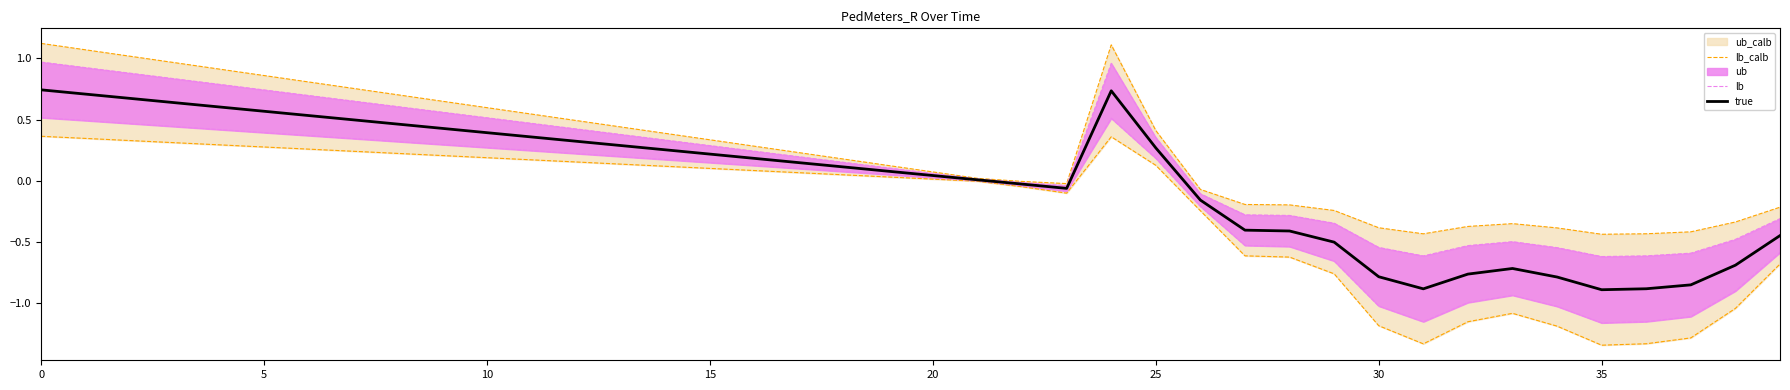

Read the ub value at 12.

0.4